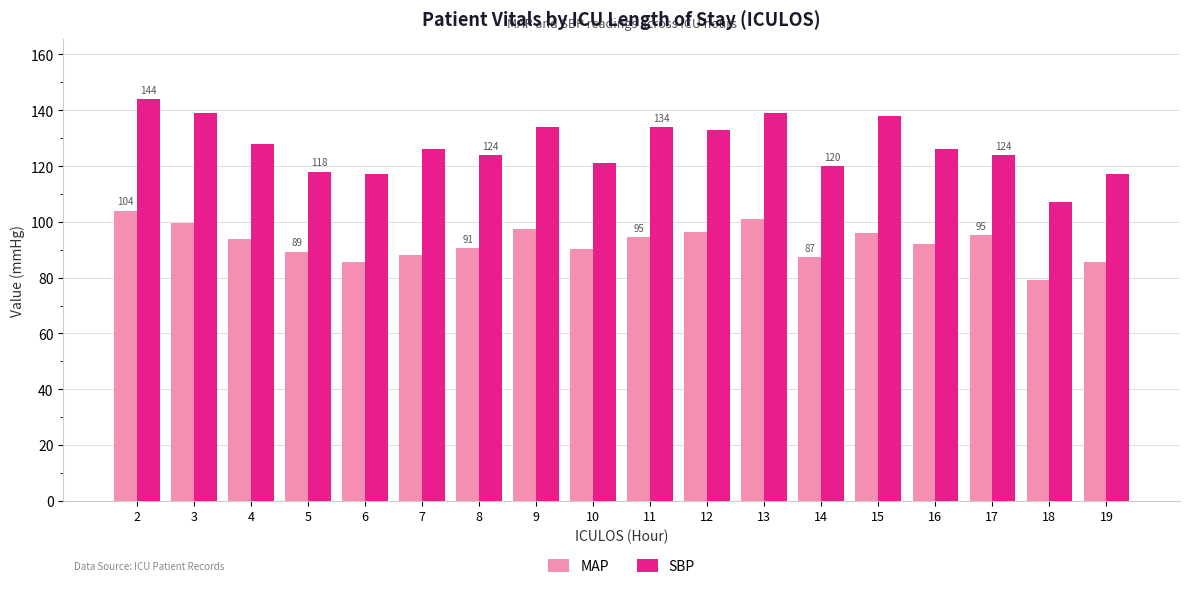

Which series has the largest total across all categories?

SBP